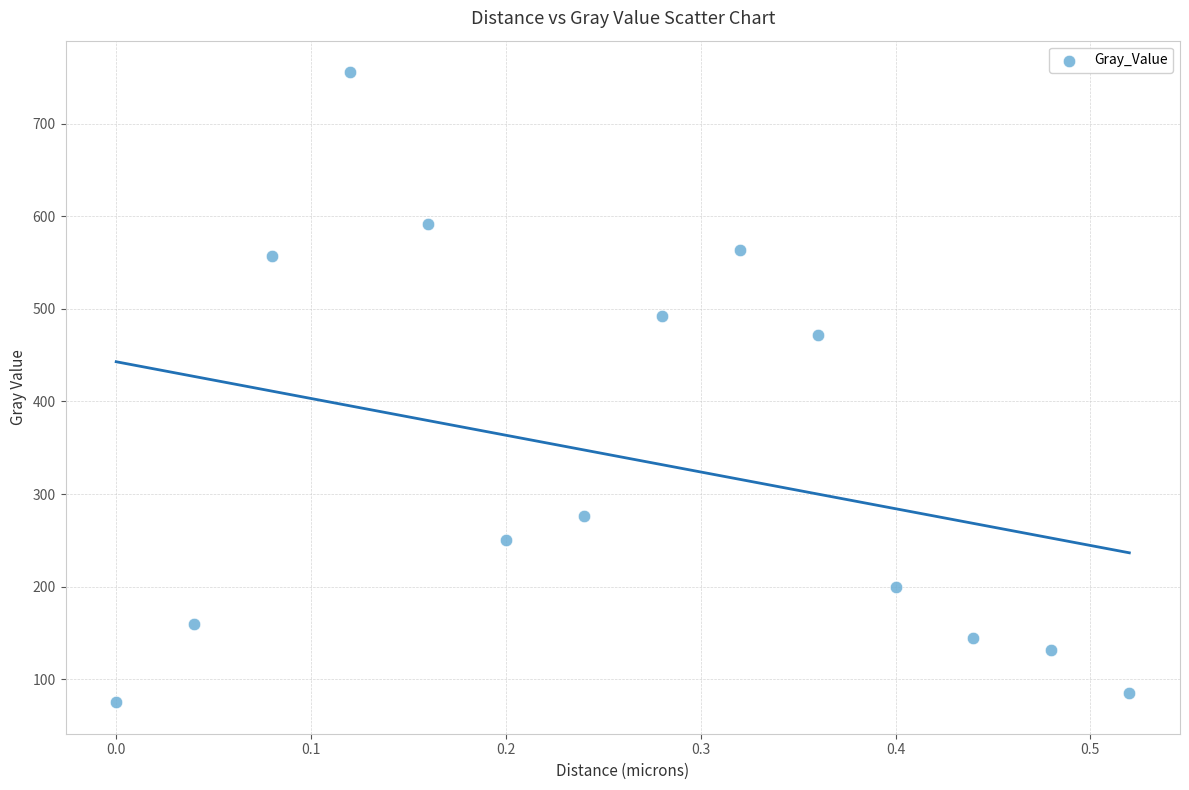

What Y value in the scatter plot is closest to 415?

471.4